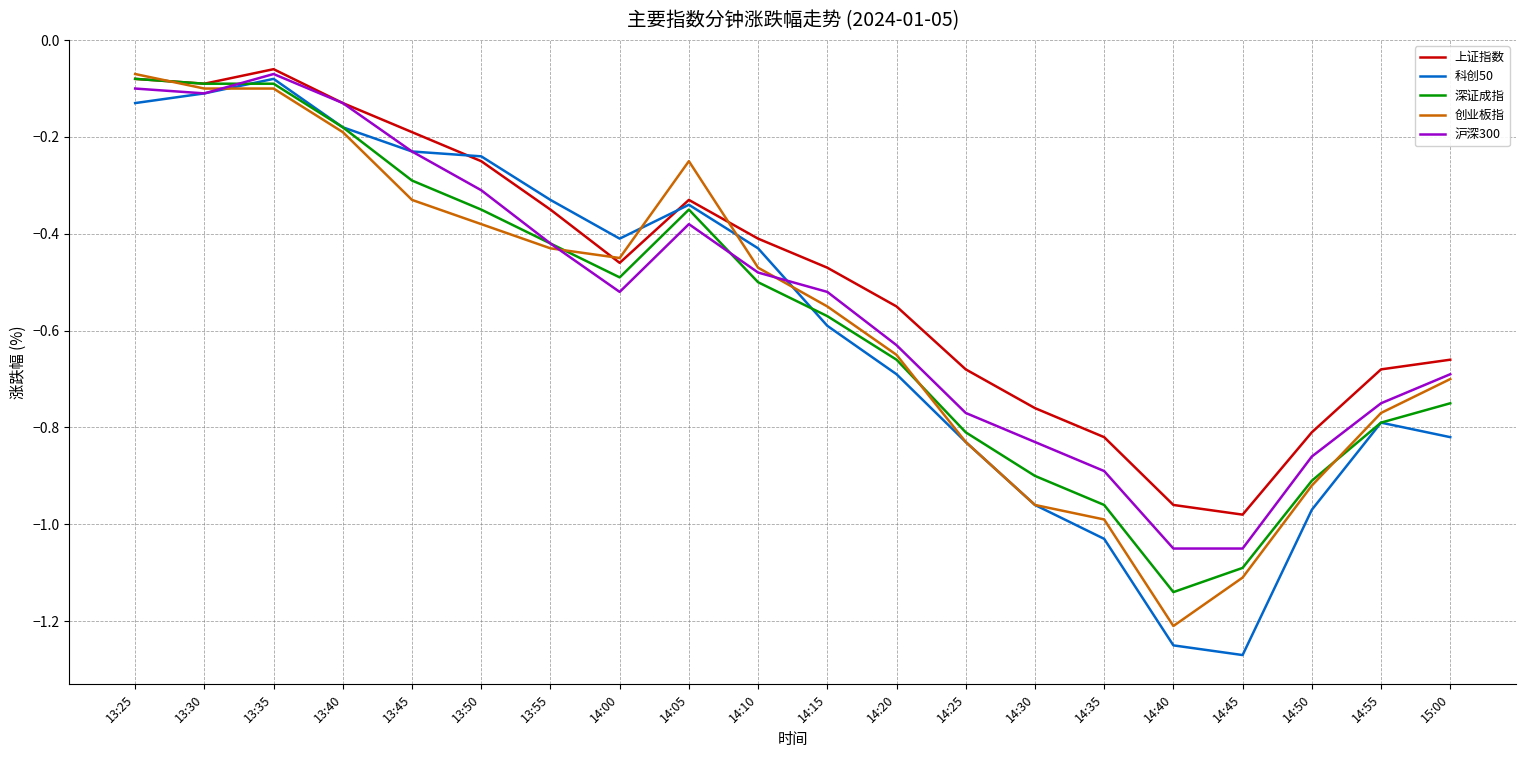

Between 13:50 and 14:20, which series saw the biggest shift?

科创50